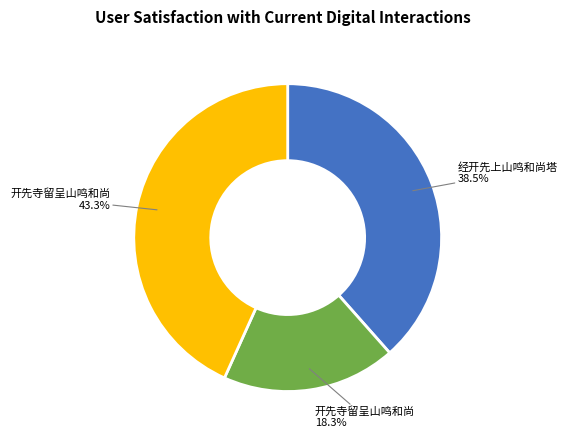

Does any single category account for the majority?

No